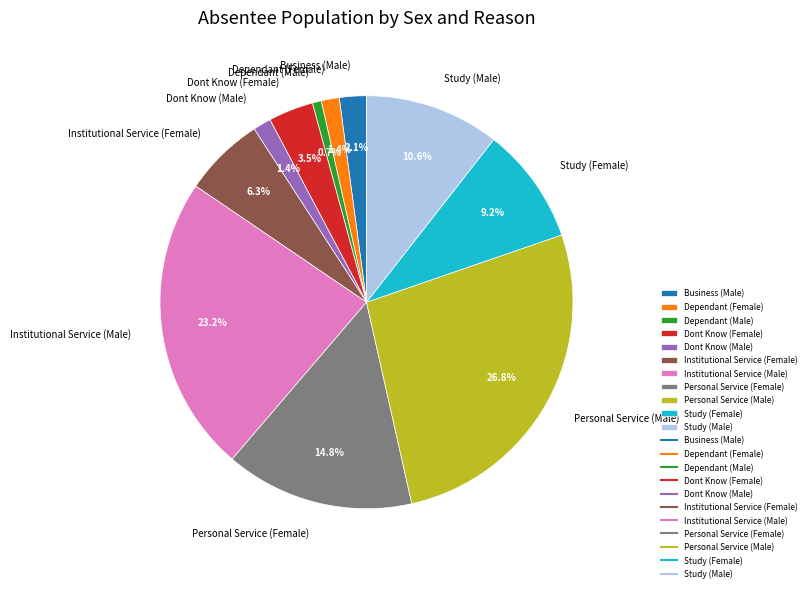

Is it true that Personal Service (Male) is 27% of the pie?

True